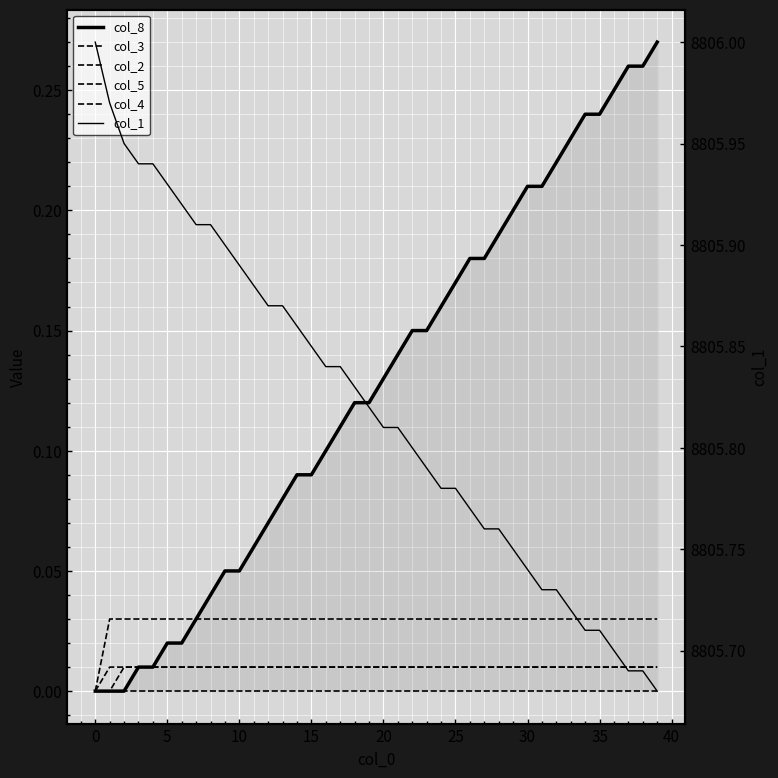

How many values in the col_5 series exceed 0?

38